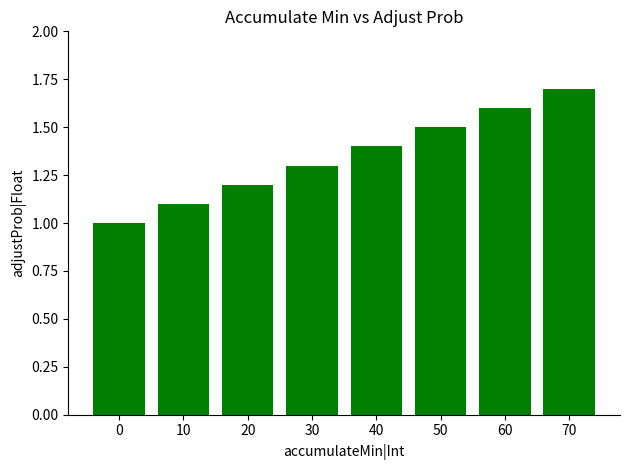

Which has a higher value, 10 or 50?

50